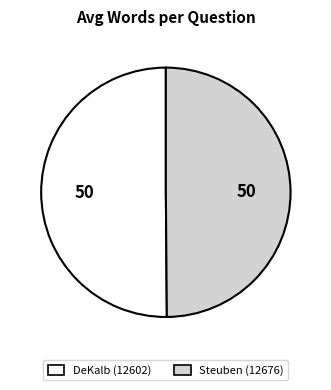

The DeKalb (12602) slice represents 38% of the pie. True or false?

False